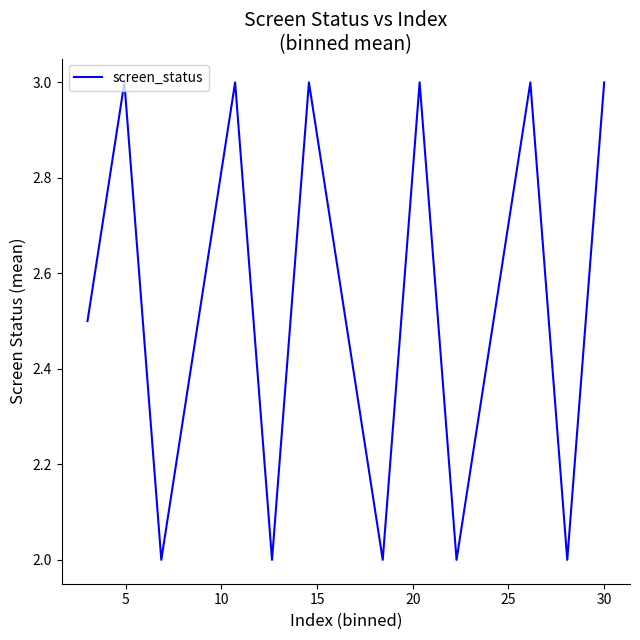

What is the difference between the maximum and minimum values?

1.0